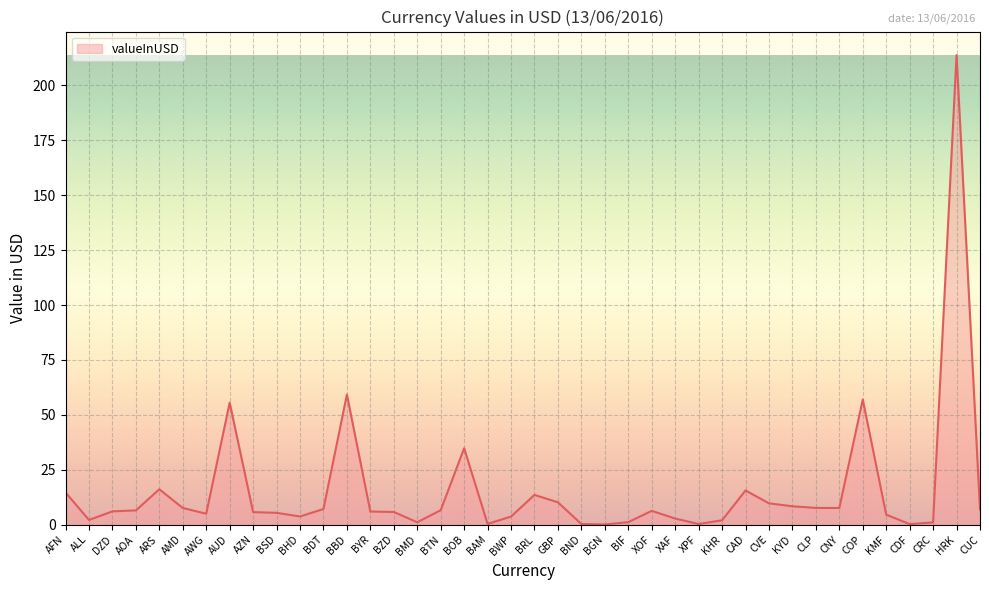

What position from the left is BYR?

14